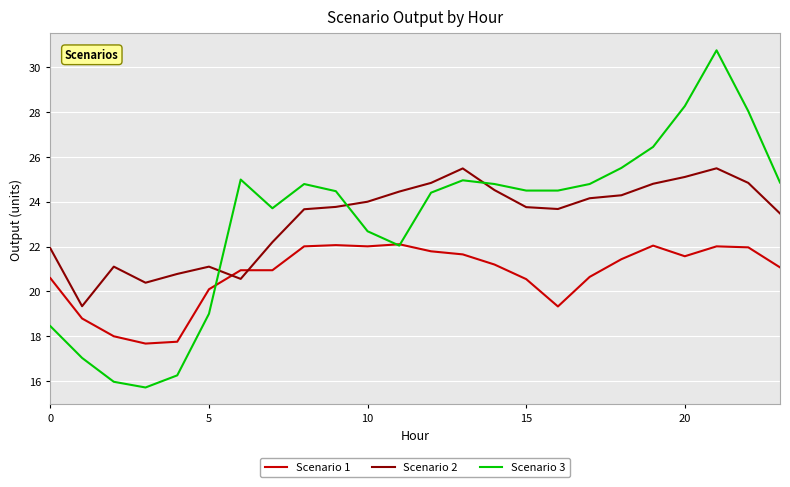

True or false: Scenario 2 and Scenario 3 cross at least once.

True